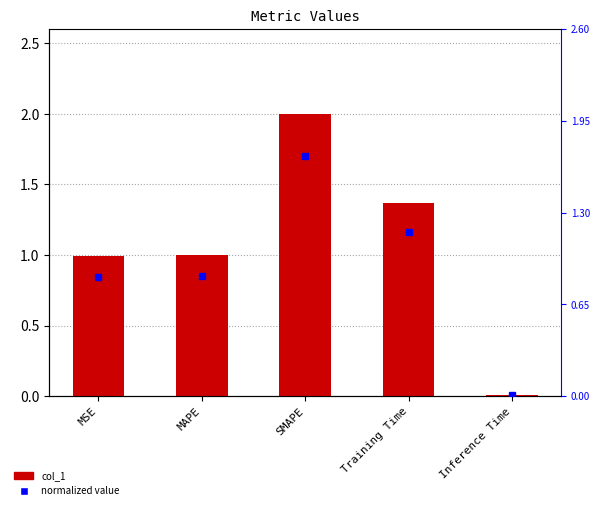

At which label does the data first exceed 1?

MAPE